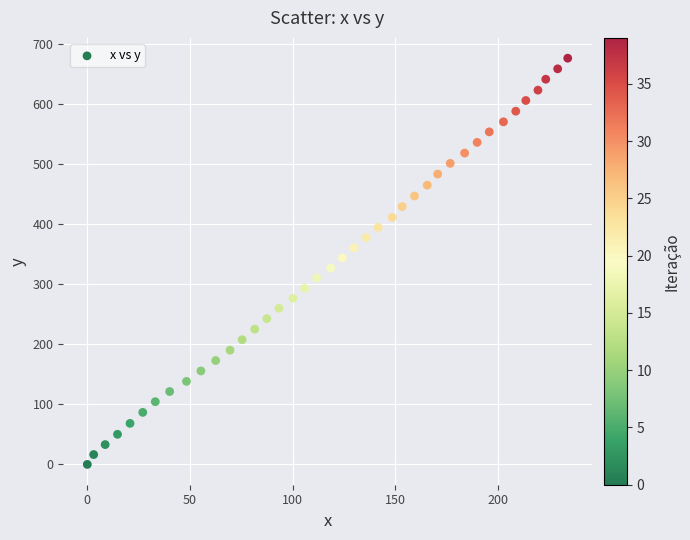

What is the range of X values (max minus min)?

233.9